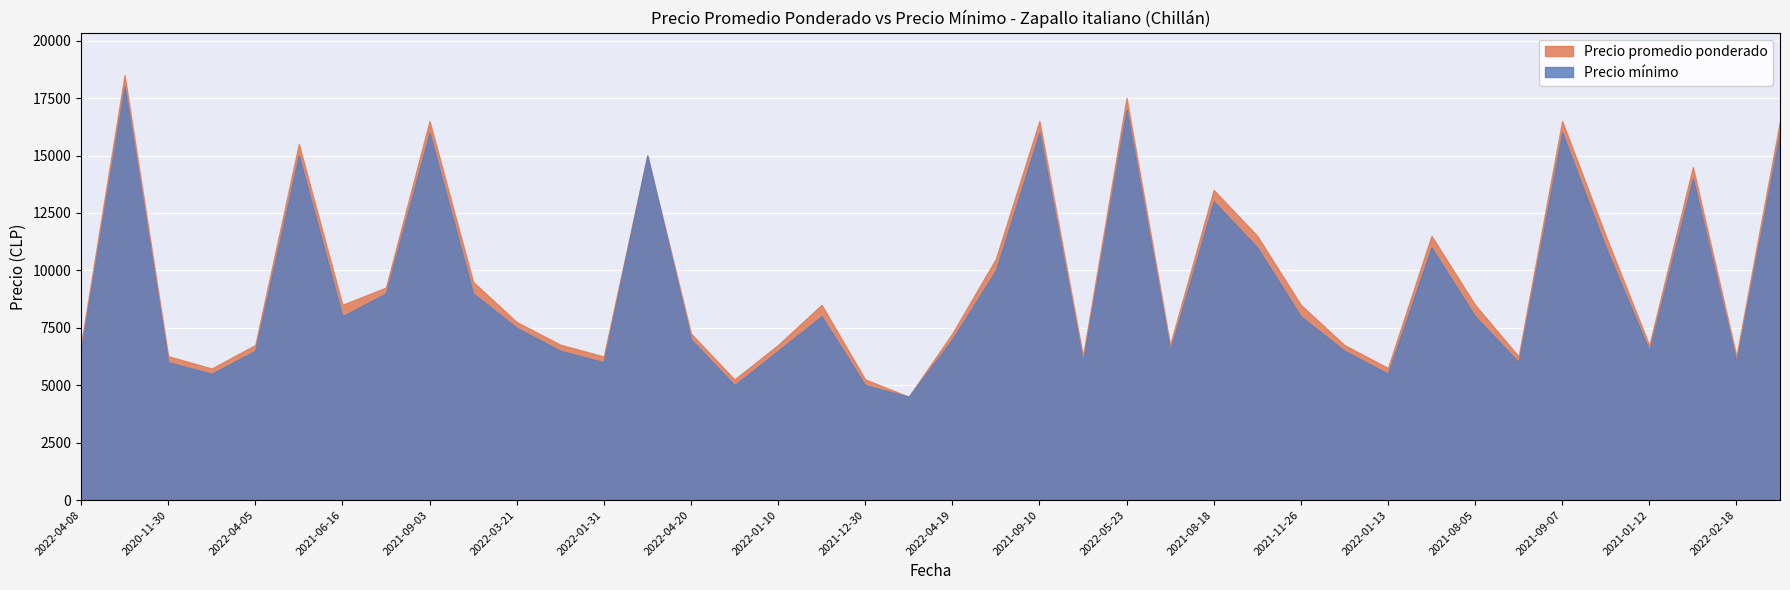

What is the difference between the maximum and minimum values in the Precio minimo series?

13500